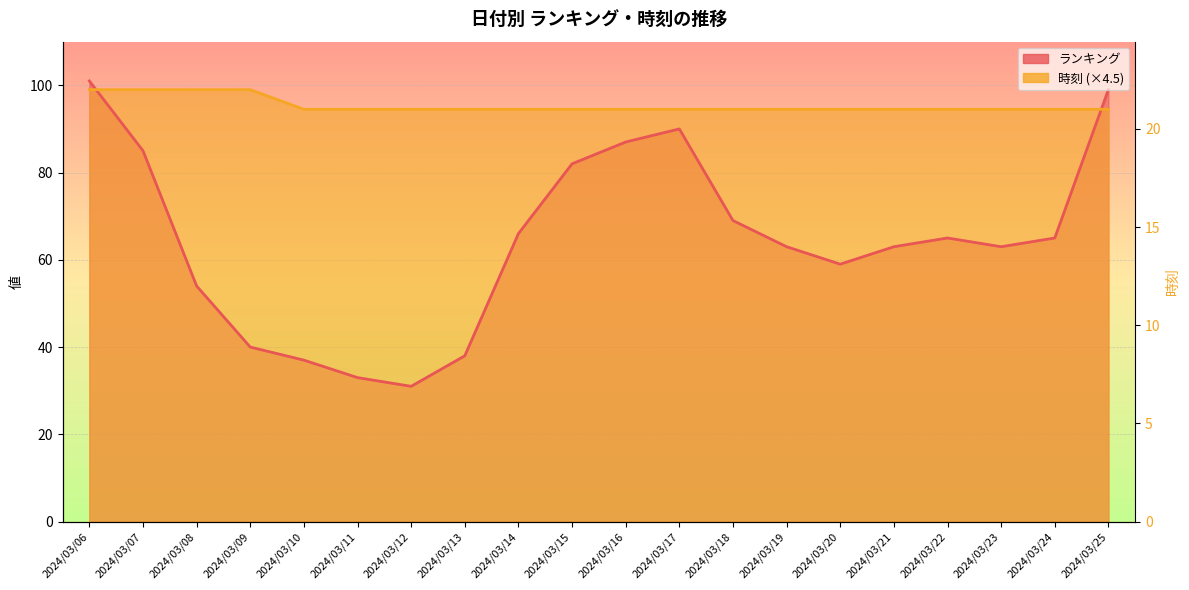

What is the value of the ランキング point at the 4th from the left?

40.0